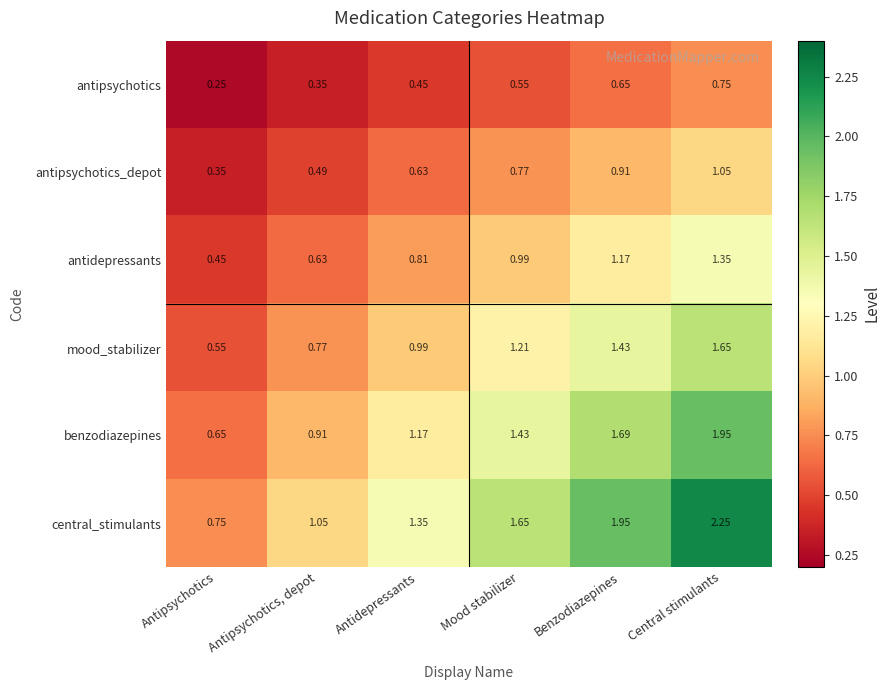

At which label is central_stimulants closest to 1?

Antipsychotics, depot